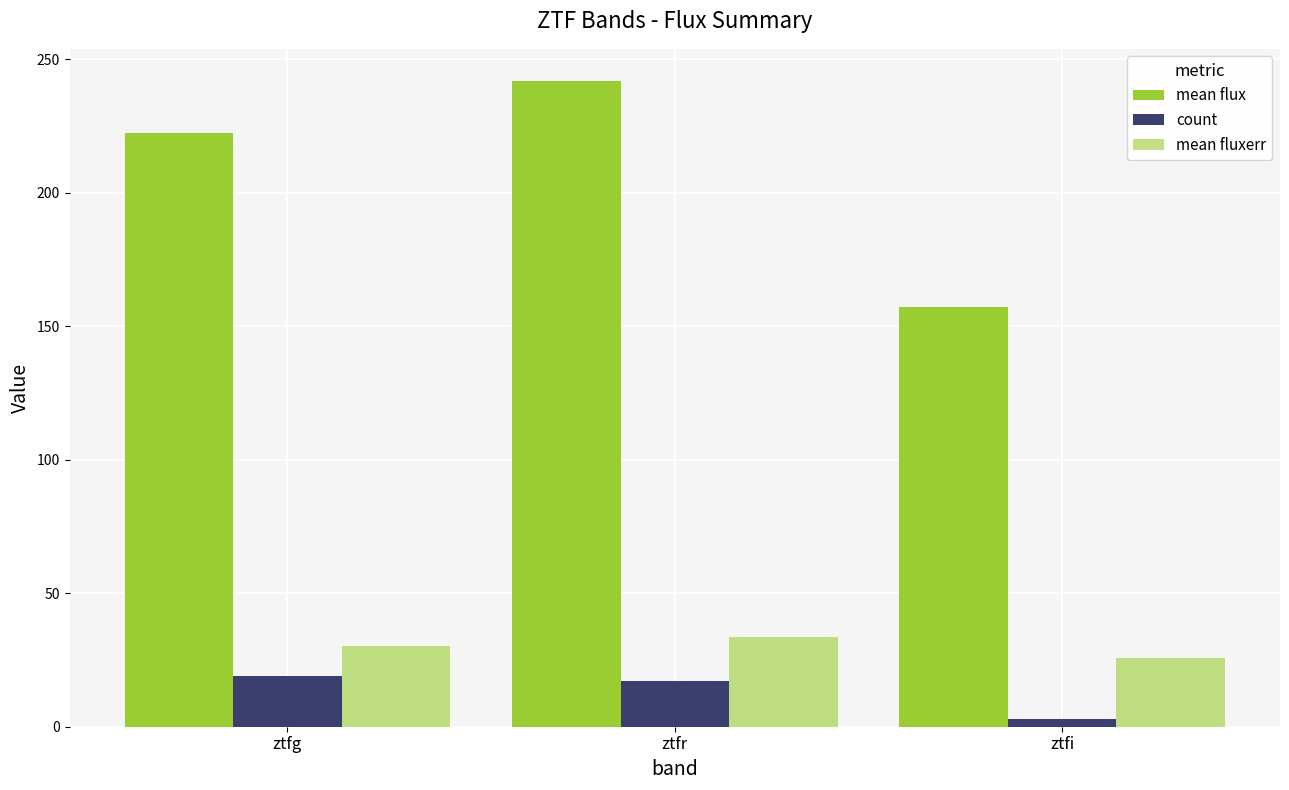

The count series shows 17.0 at ztfr. True or false?

True